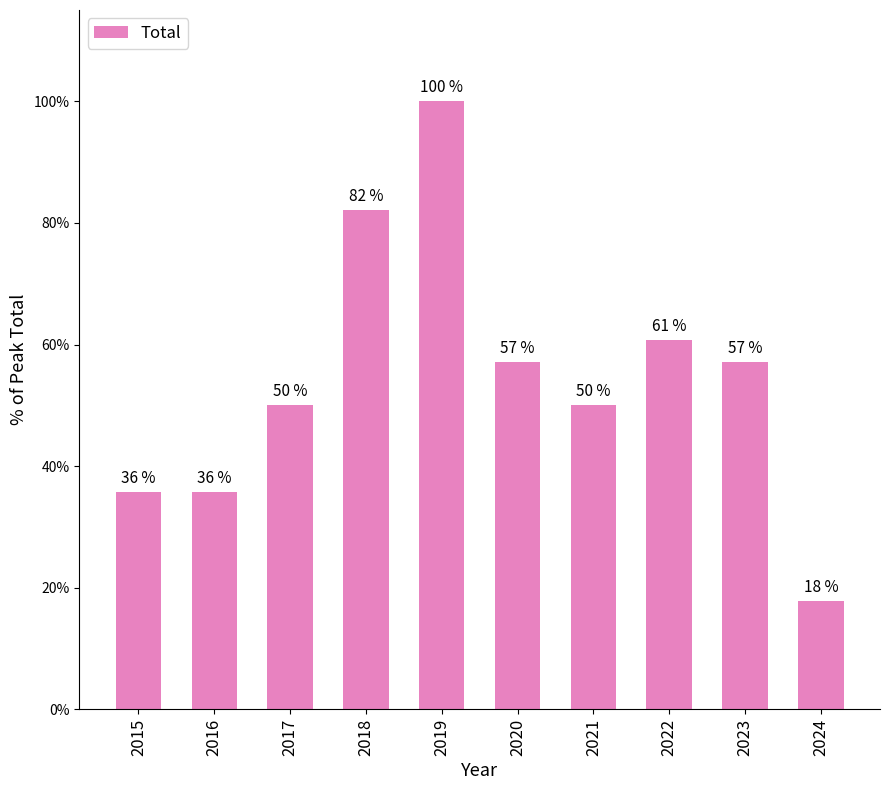

What is the value of the 7th bar from the left?

50.0